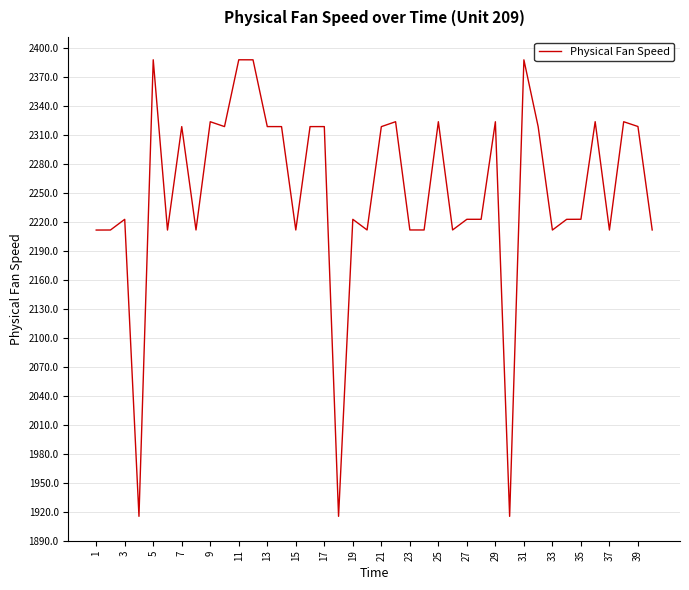

What is the difference between the maximum and minimum values?

472.9